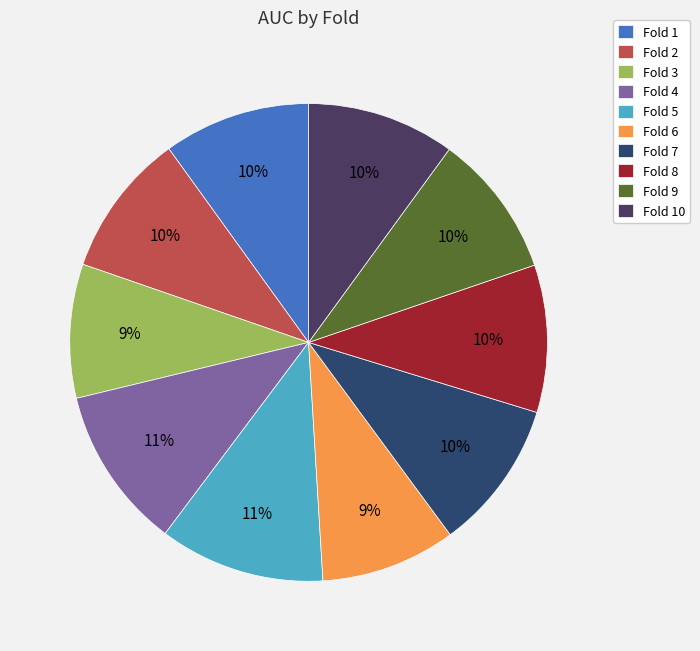

How many slices are in this pie chart?

10